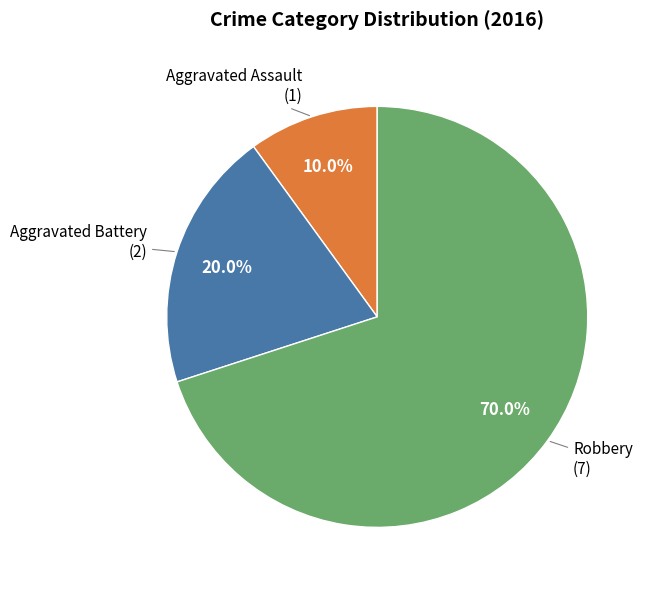

Does any single category account for the majority?

Yes